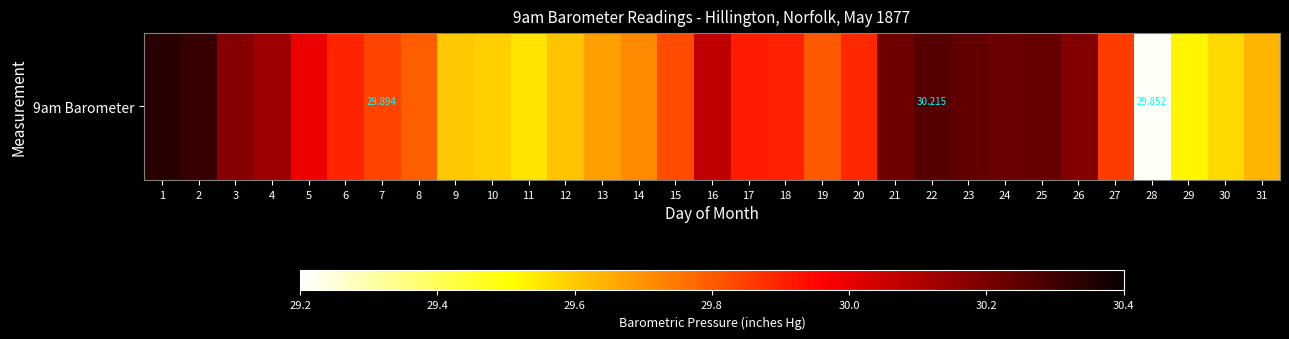

What is the difference between the values at 31 and 22?

0.6